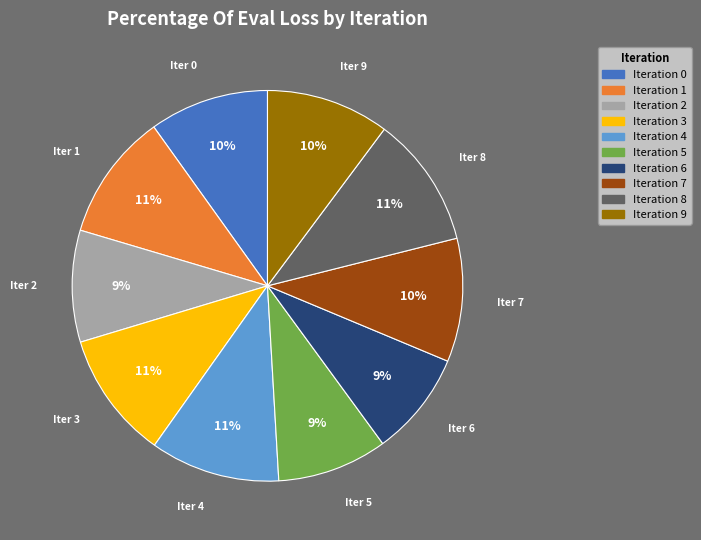

To the nearest percent, what is the difference between the largest and smallest slice percentages?

2%